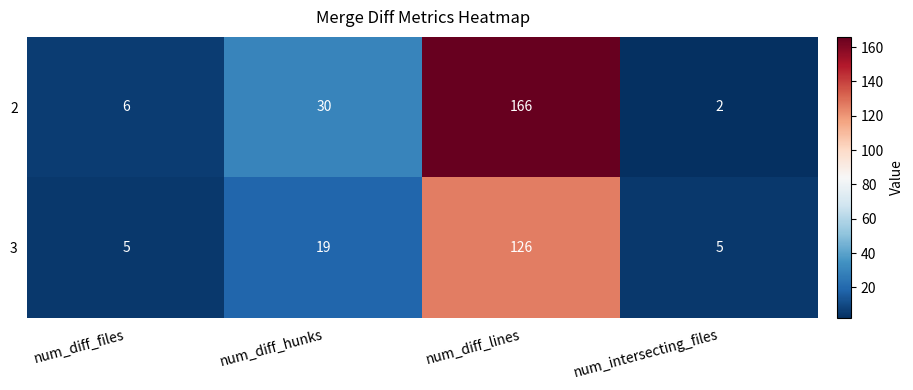

Where is 3 nearest to the value 65?

num_diff_hunks